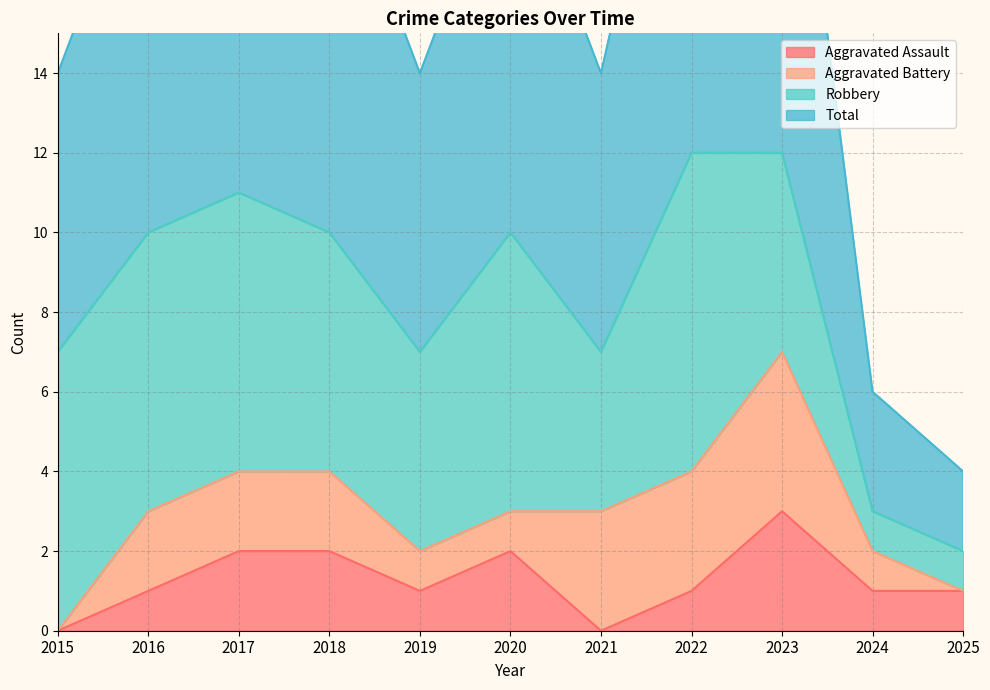

At which category does Total reach its first local peak?

2017